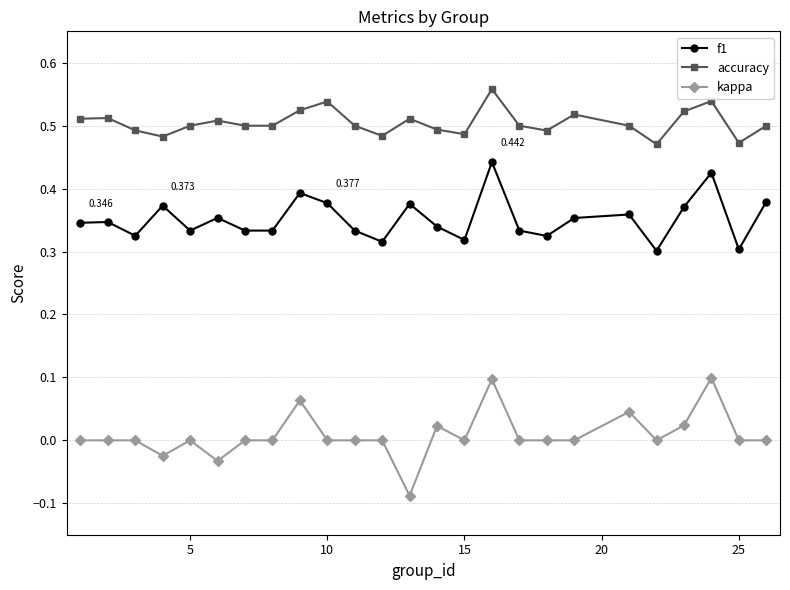

True or false: f1 has more than 1 interior local peaks.

True